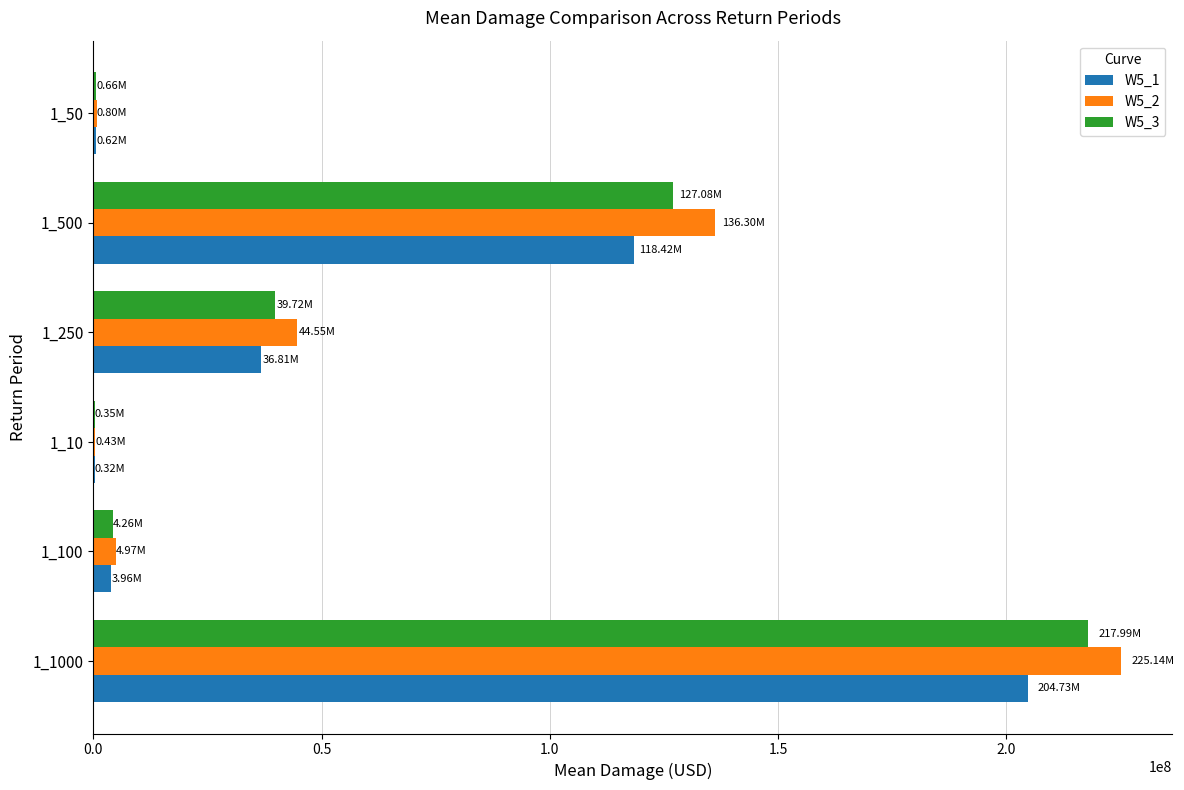

What is the sum of all W5_1 values?

364862058.7